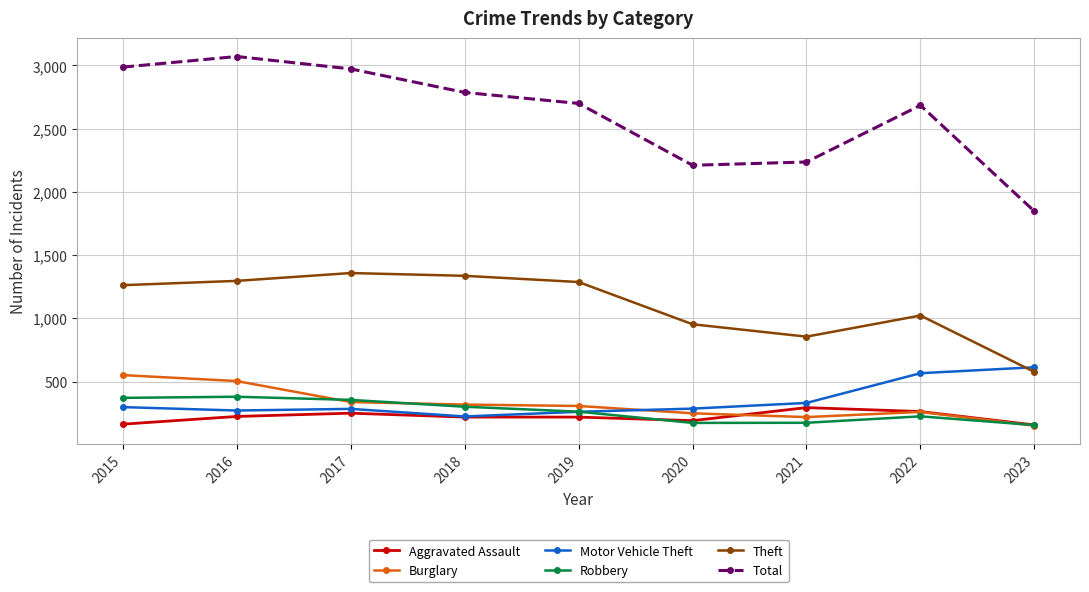

True or false: Robbery has more than 1 interior local peaks.

True